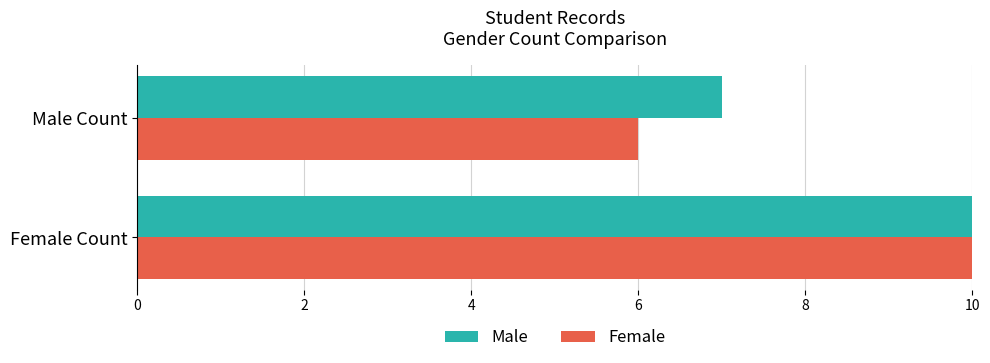

What is the spread (max minus min) of values at Male Count?

1